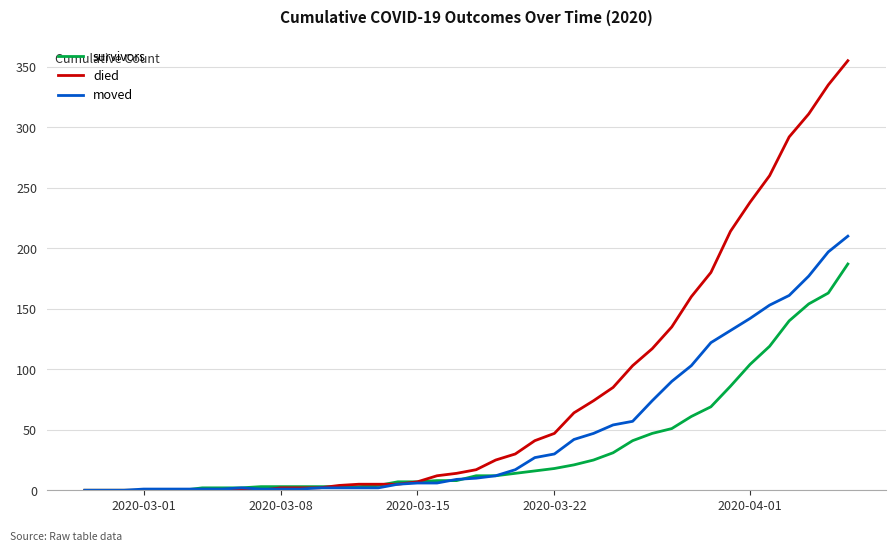

What is the difference between the maximum and minimum values in the survivors series?

187